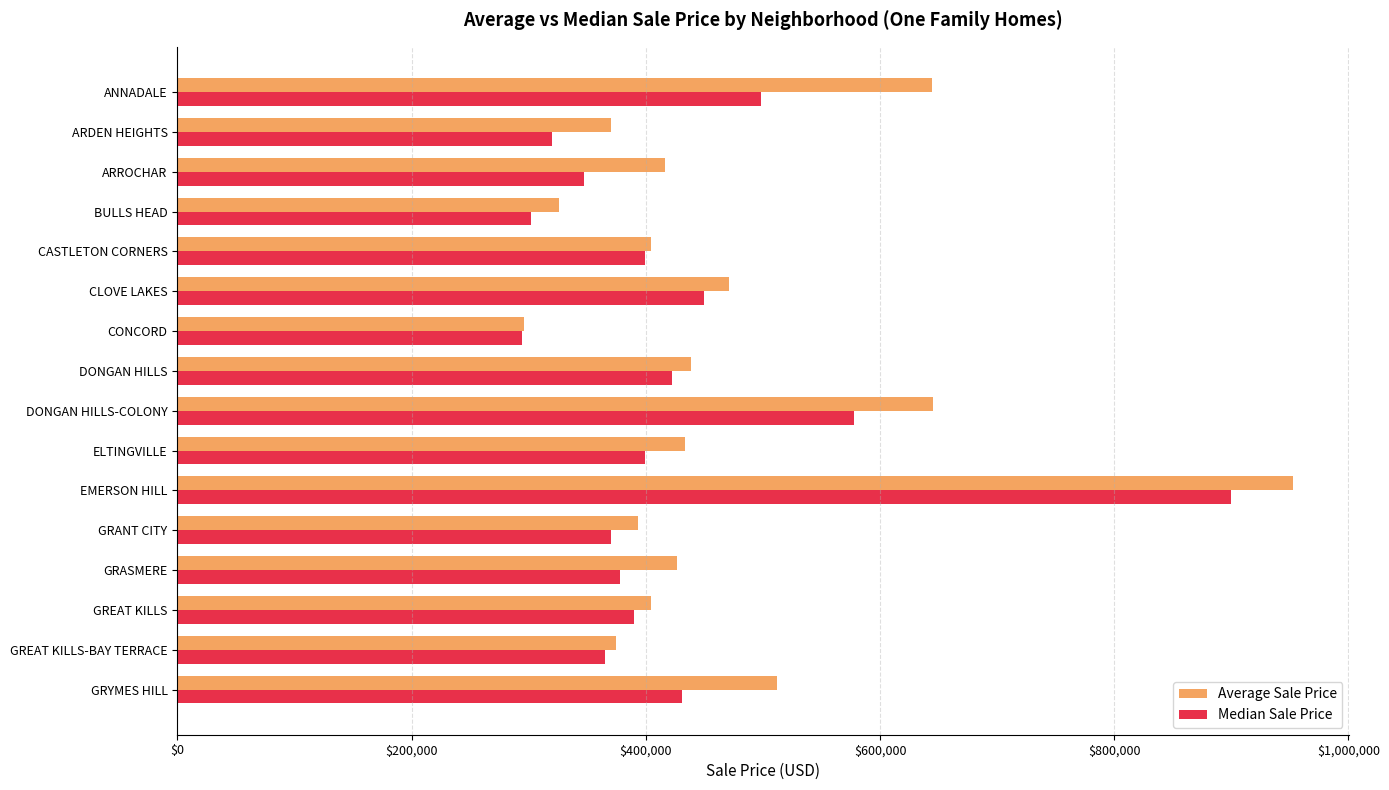

How many data points in Average Sale Price are less than 426358?

8